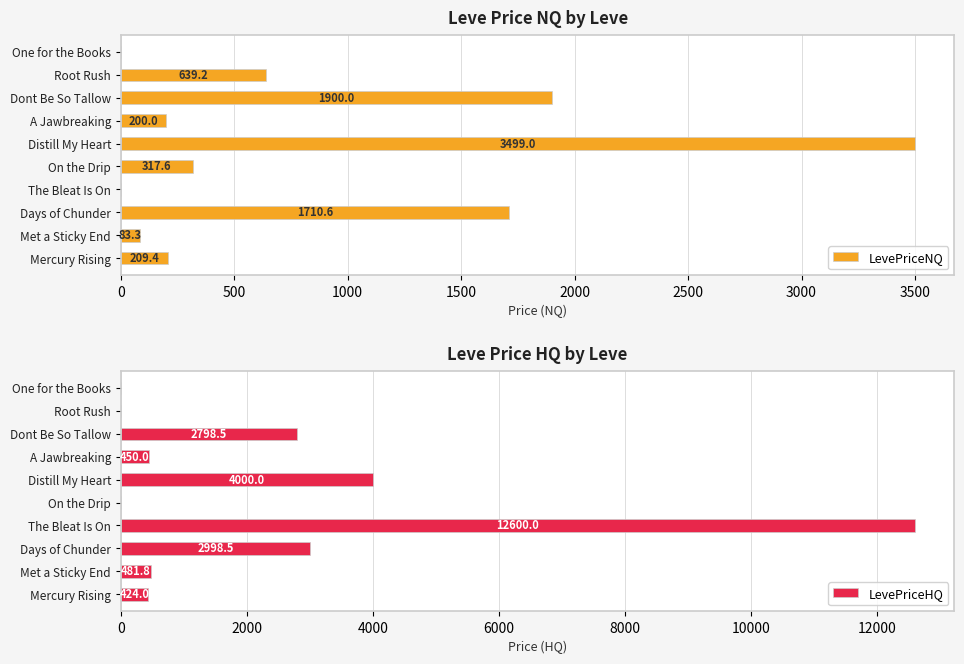

The value of LevePriceNQ at A Jawbreaking is 329.6. True or false?

False